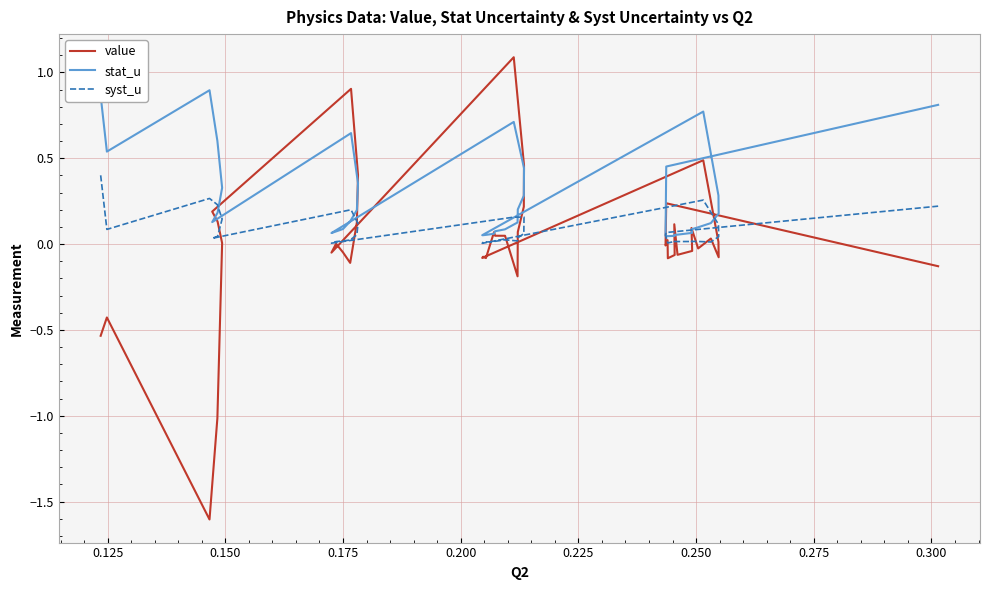

Reading right to left, what are all the values shown in this chart?

value: -0.1	0.2	-0.0	0.0	-0.1	-0.1	0.1	-0.1	-0.0	0.1	-0.0	0.0	-0.1	0.0	0.5	-0.1	-0.1	-0.1	0.1	0.0	0.0	-0.2	0.1	0.2	0.5	1.1	-0.0	0.0	-0.0	-0.1	0.1	0.4	0.9	0.2	0.1	0.0	-1.0	-1.6	-0.4	-0.5
stat_u: 0.8	0.5	0.0	0.0	0.0	0.0	0.1	0.1	0.1	0.1	0.1	0.1	0.2	0.3	0.8	0.1	0.1	0.1	0.1	0.1	0.1	0.1	0.2	0.3	0.4	0.7	0.1	0.1	0.1	0.1	0.2	0.4	0.6	0.1	0.2	0.3	0.6	0.9	0.5	0.9
syst_u: 0.2	0.1	0.1	0.0	0.0	0.0	0.0	0.0	0.0	0.0	0.0	0.0	0.0	0.1	0.3	0.0	0.0	0.0	0.0	0.0	0.0	0.0	0.0	0.1	0.2	0.2	0.0	0.0	0.0	0.0	0.1	0.1	0.2	0.0	0.0	0.1	0.2	0.3	0.1	0.4